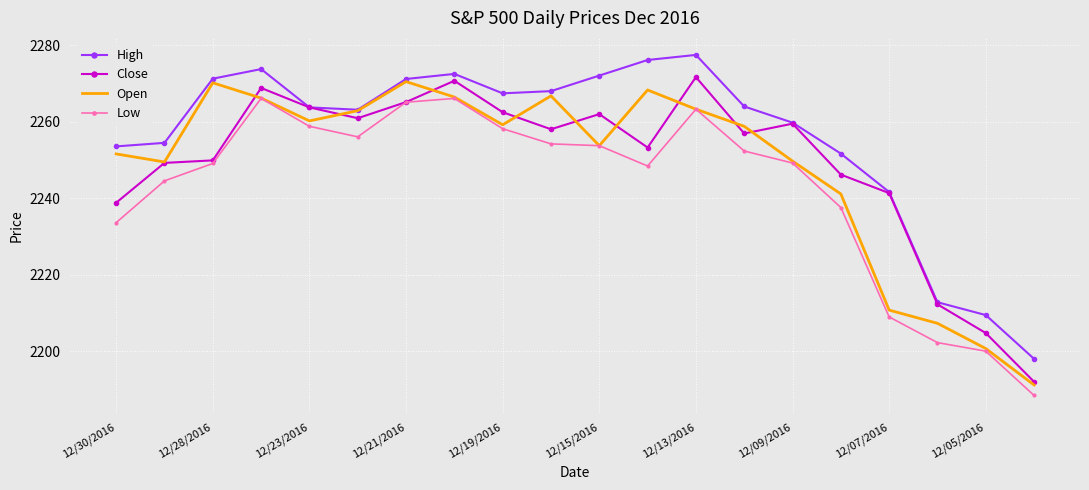

What are all the series names shown in the legend?

High, Close, Open, Low